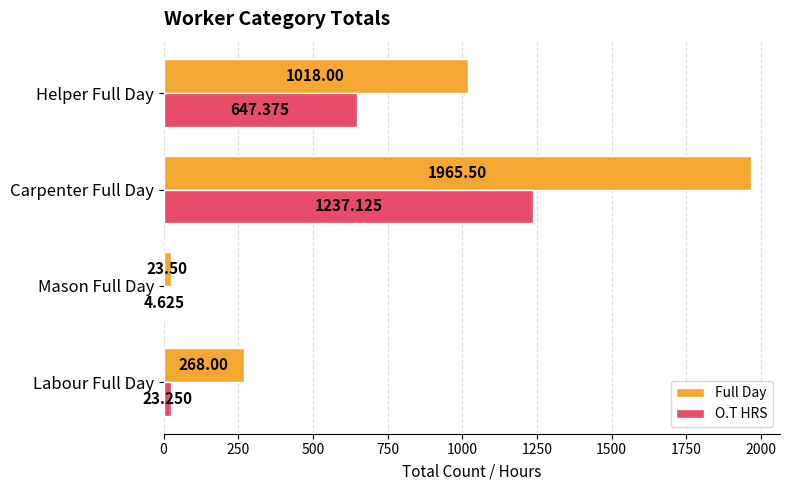

What is the greatest value displayed?

1965.5